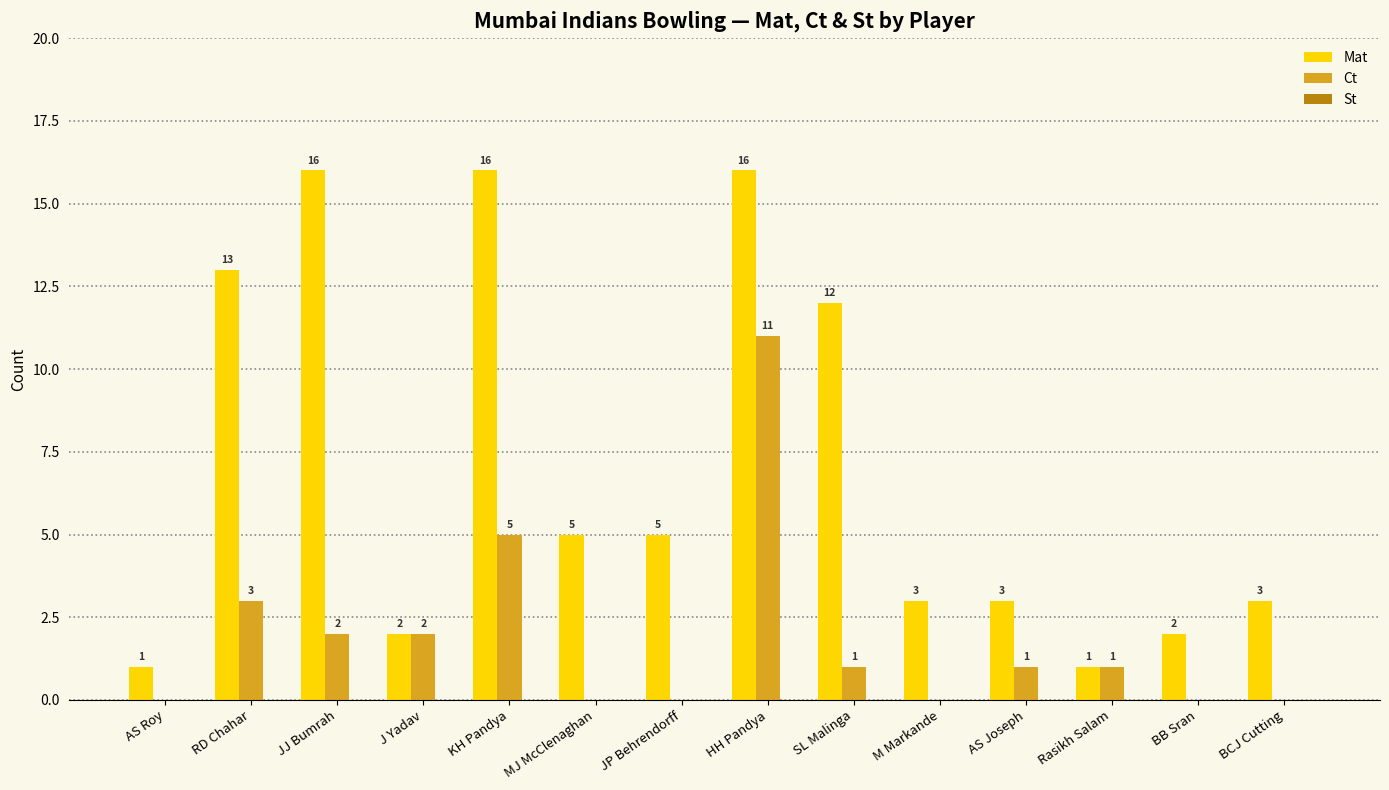

What is the sum of all Mat values?

98